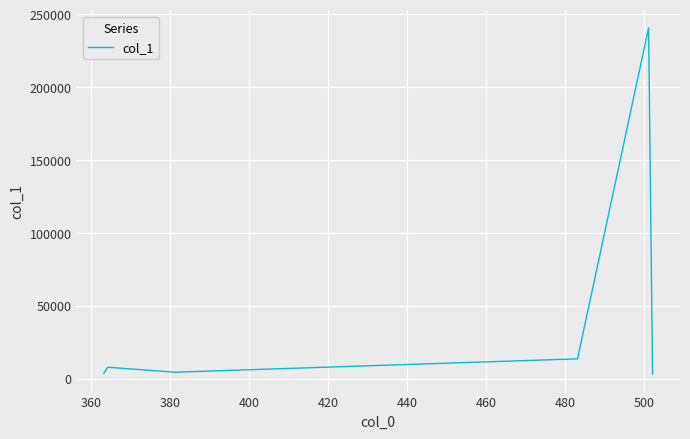

What is the average value?

45494.7